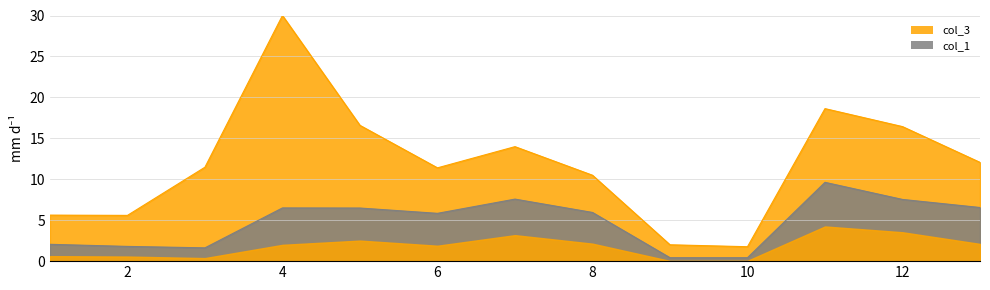

Rank the series by their maximum value, from highest to lowest.

col_3, col_1